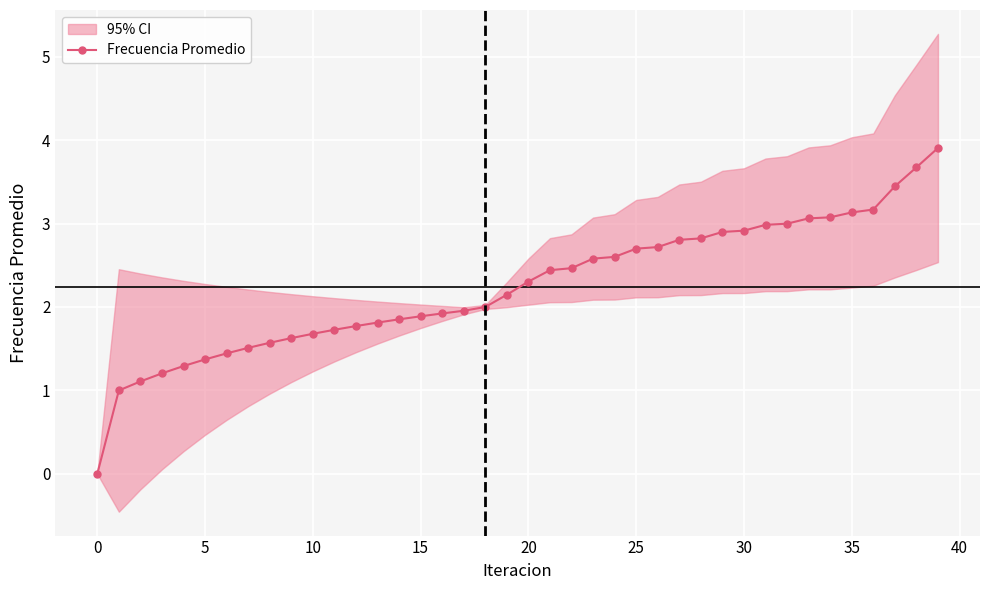

Is this an area chart (filled region under the line)?

No